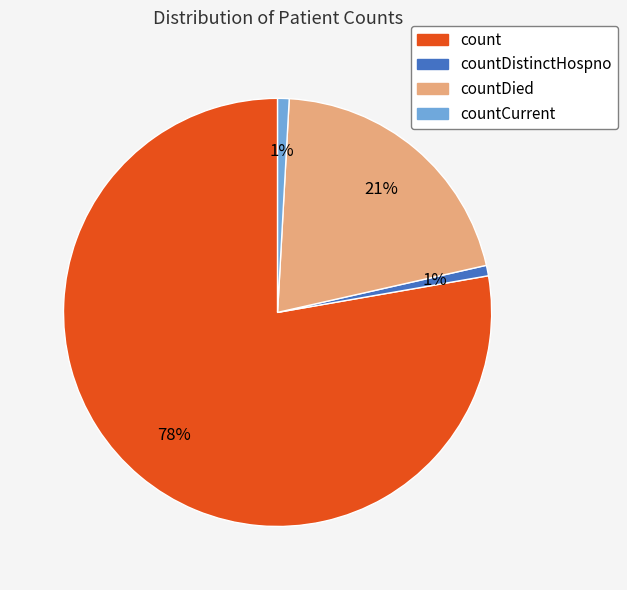

Is there a majority slice in this chart?

Yes